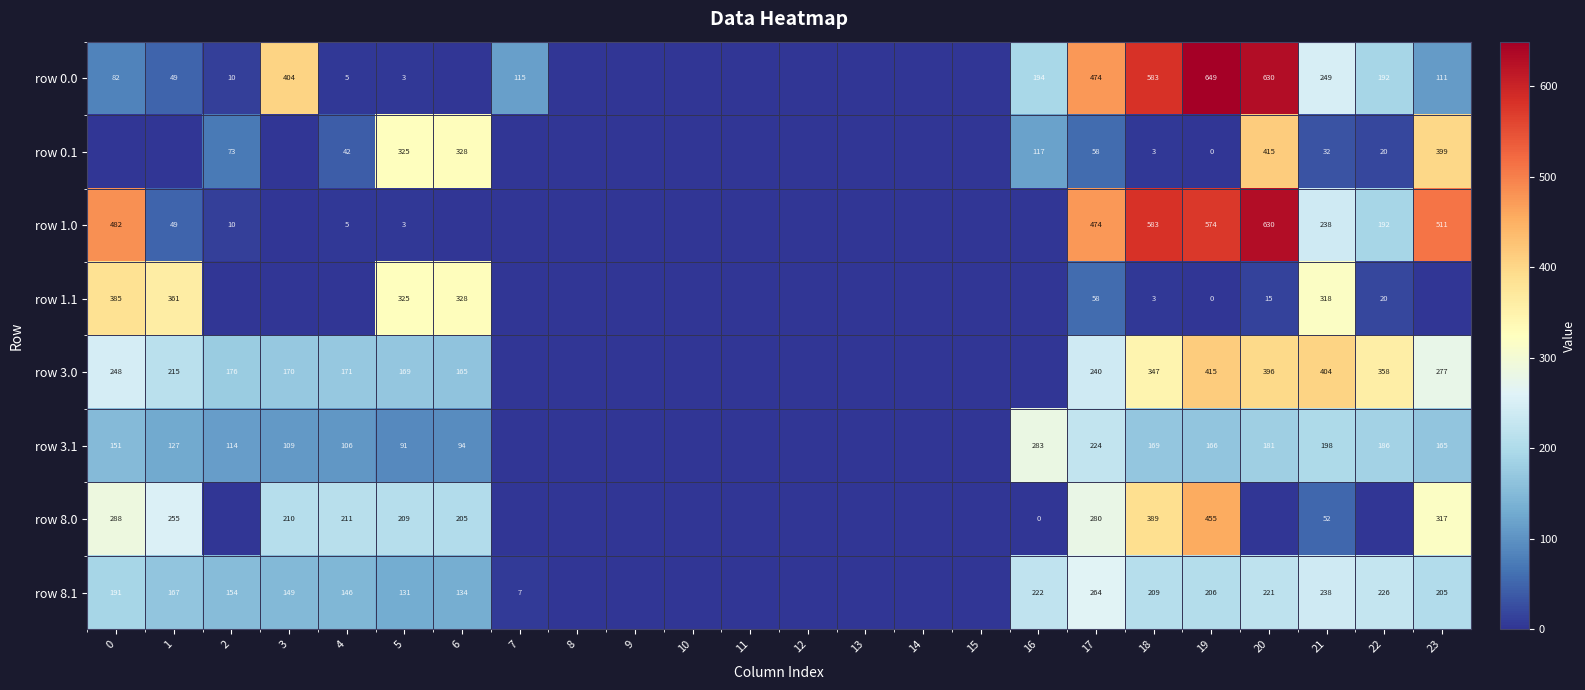

What is the spread (max minus min) of values at 21?

372